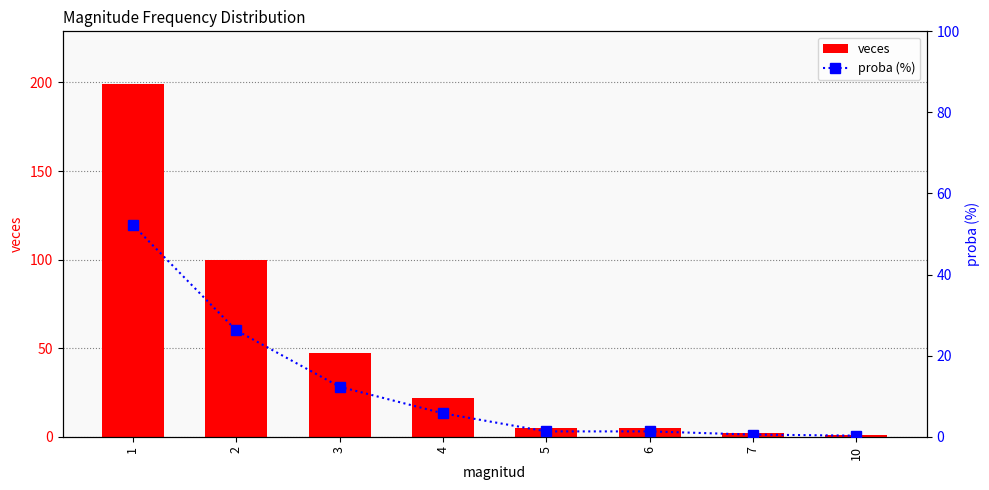

Is the value of proba (%) at 2 greater than the value of veces at 4?

Yes